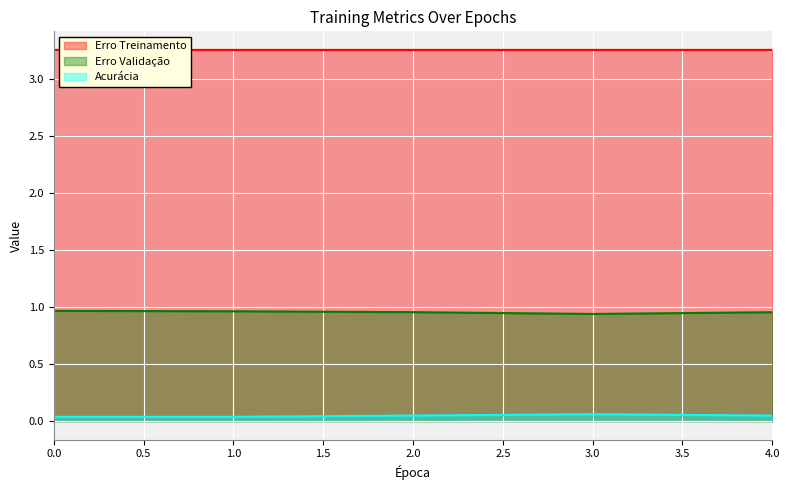

What are all the series names shown in the legend?

Erro Treinamento, Erro Validação, Acurácia